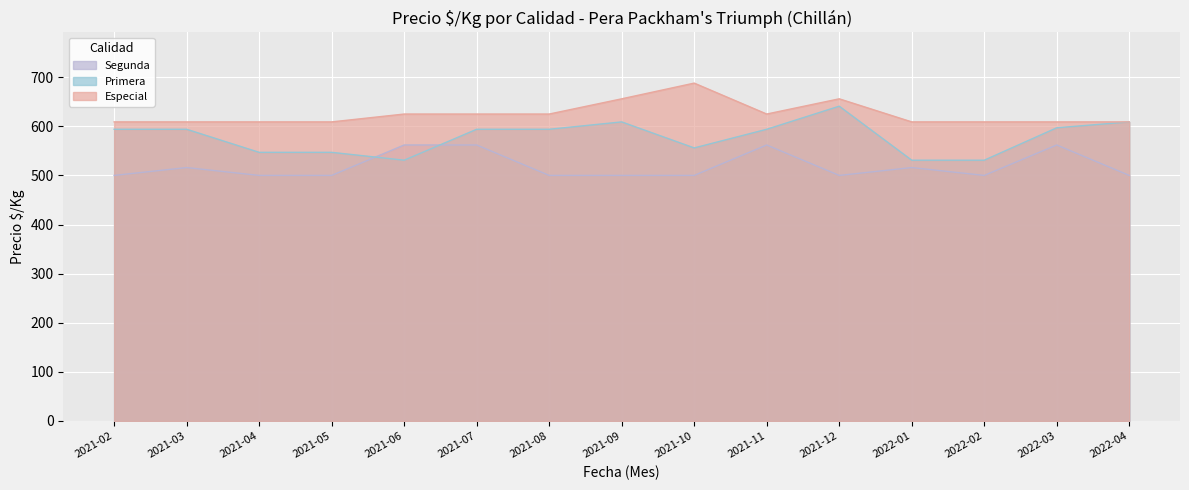

At which label is Segunda closest to 531?

2021-03